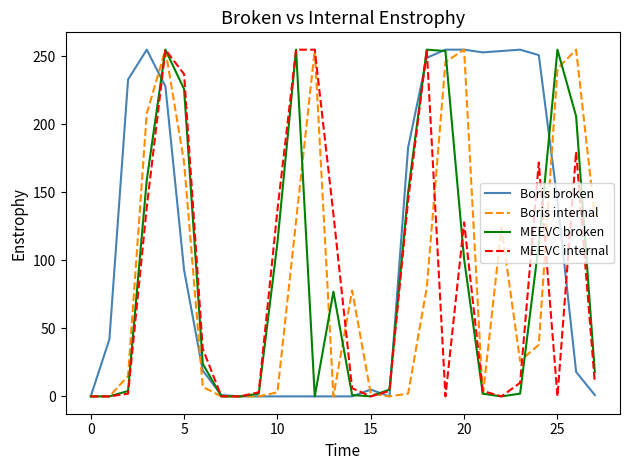

True or false: MEEVC broken and Boris broken intersect in this chart.

True